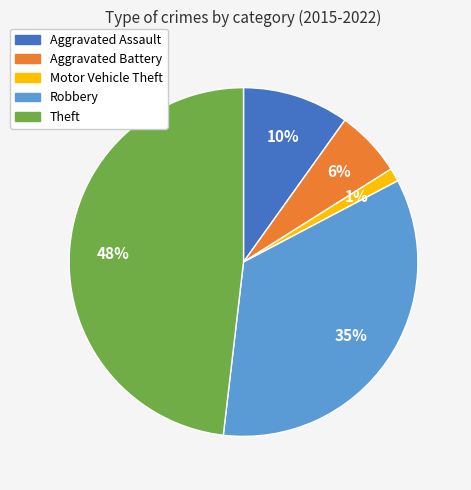

Which slice is the smallest?

Motor Vehicle Theft